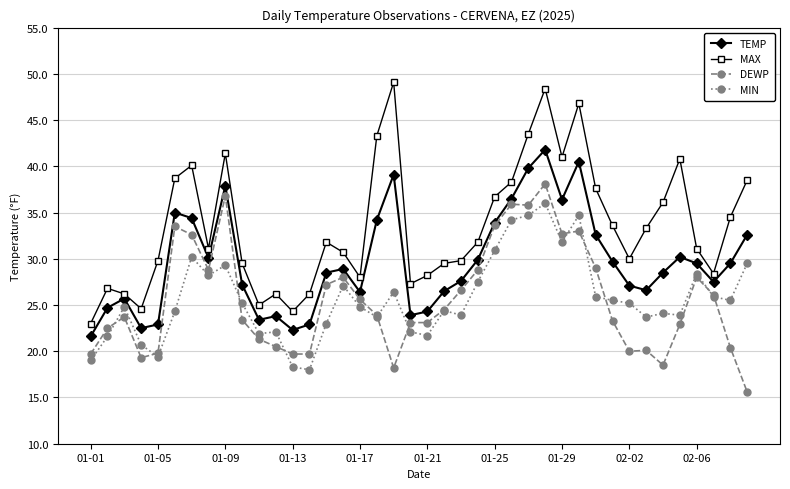

Which series has the largest total across all categories?

MAX